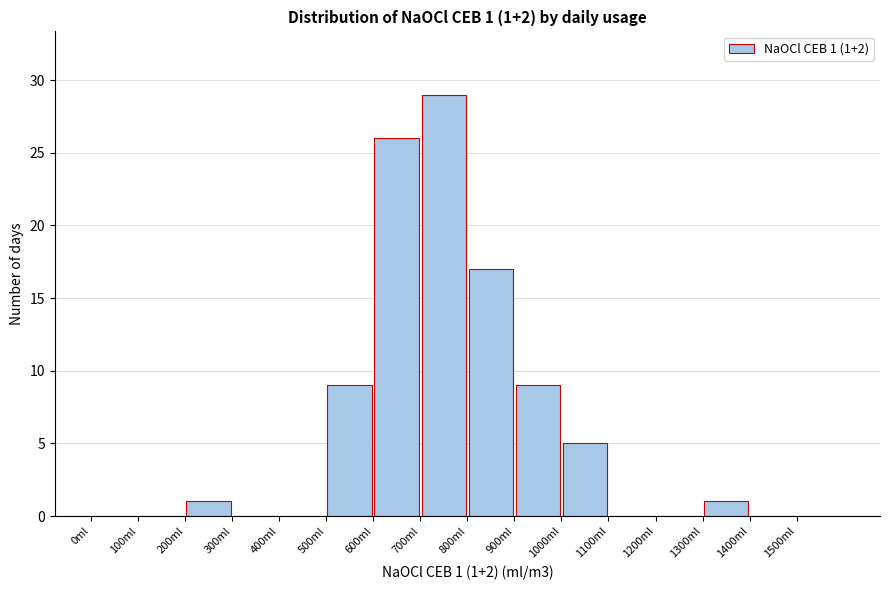

Which range on the x-axis has the tallest bar?

700 to 800